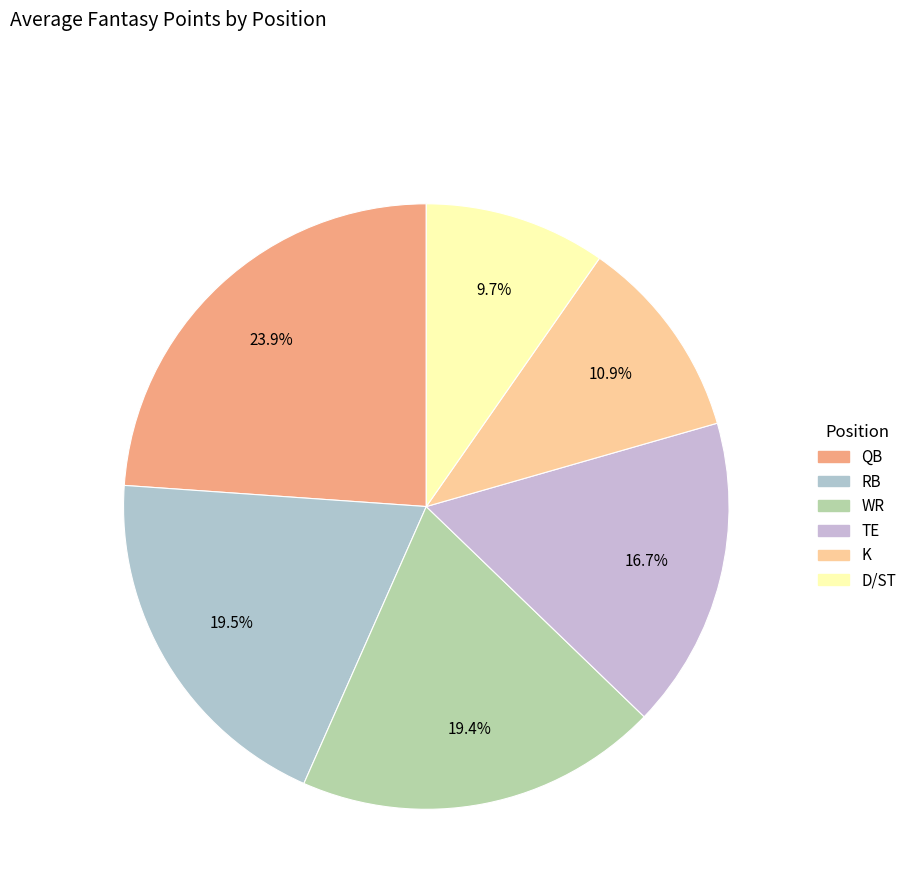

How many segments does this pie chart have?

6